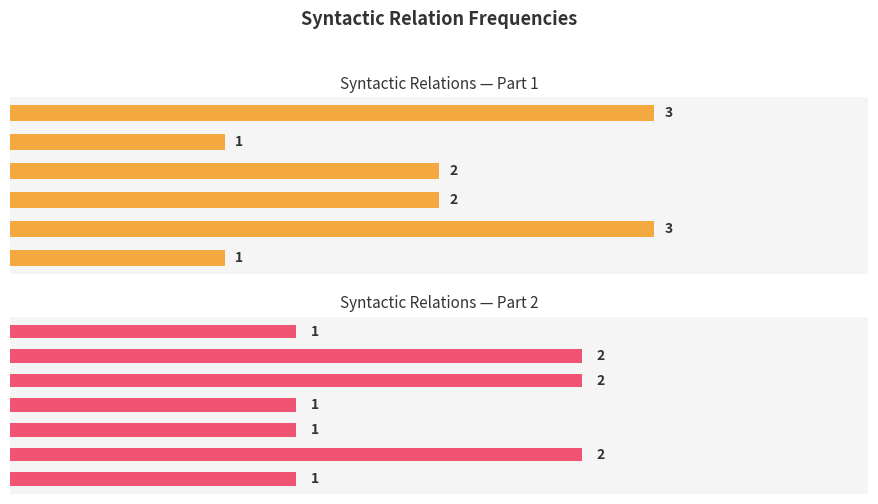

What is the maximum value shown in the chart?

3